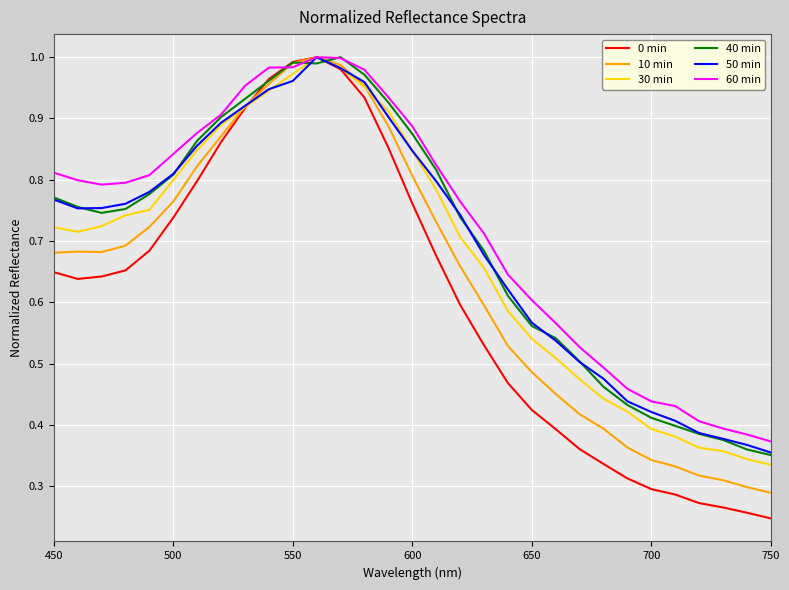

Which series has the largest range (max minus min)?

0 min